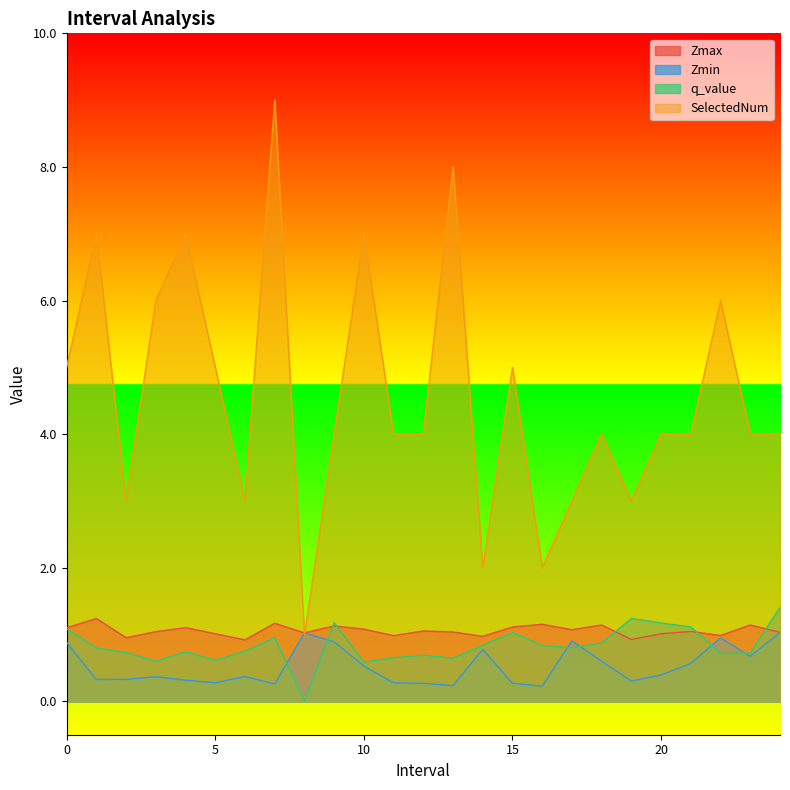

What is the total value across all series at 11?

5.9